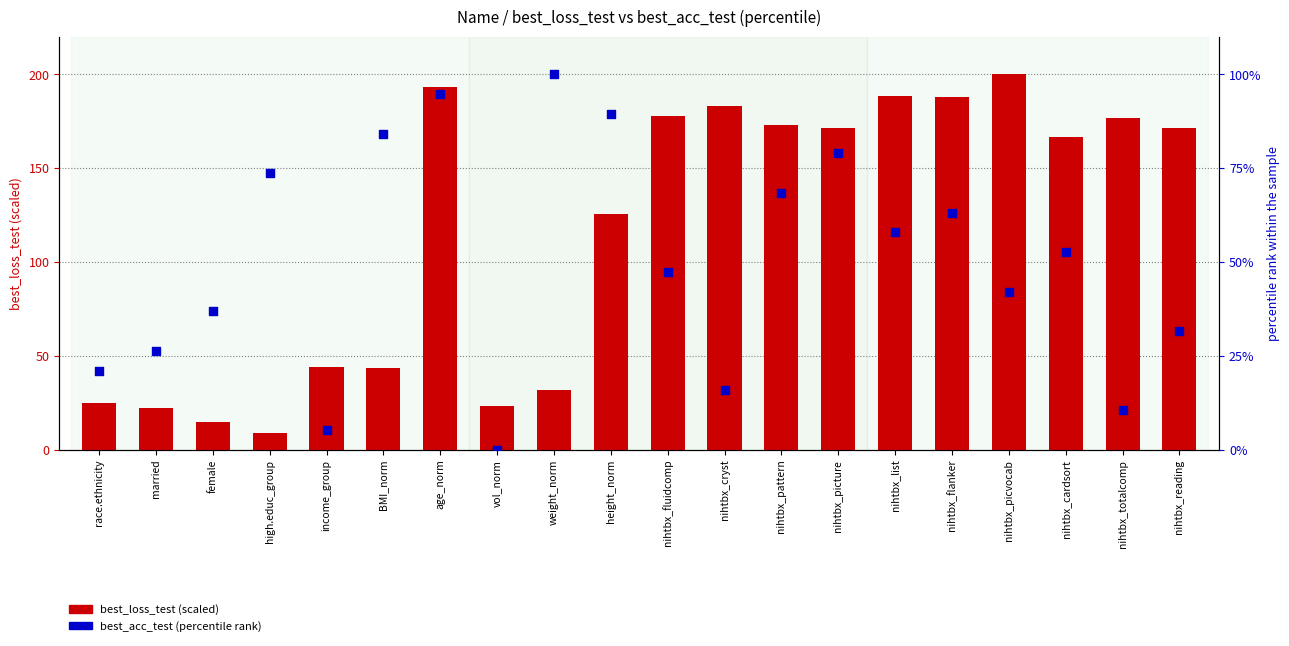

At how many categories does at least one series exceed 170?

10